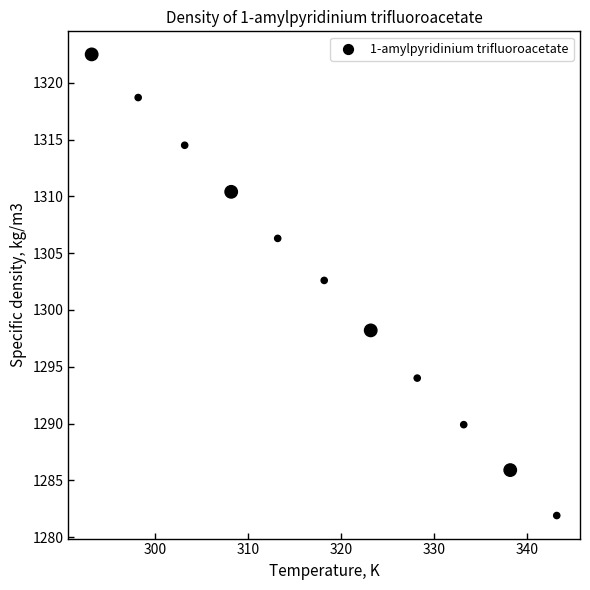

What is the average Y value?

1302.3